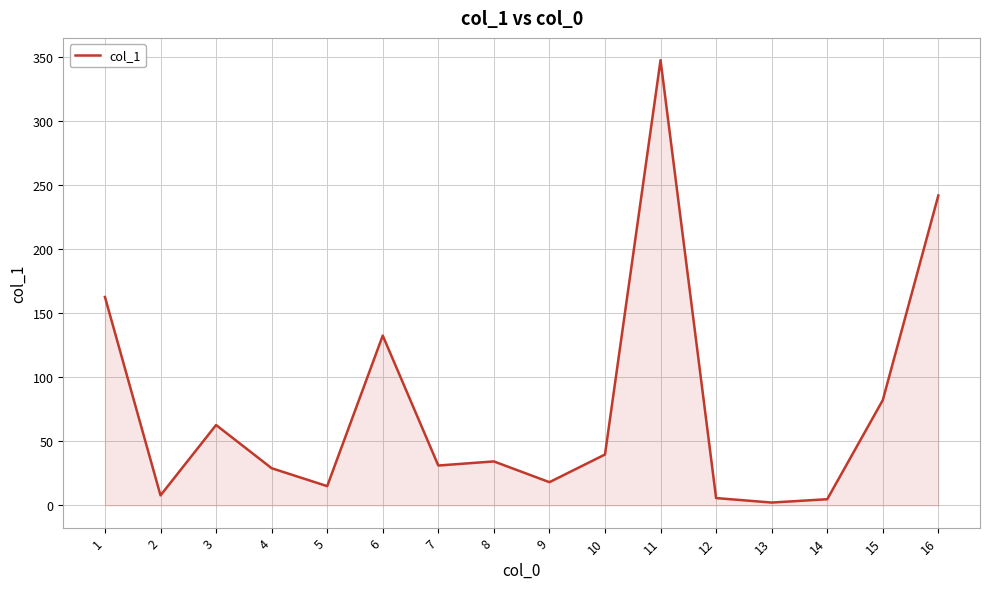

The chart shows a value of 82.1 at 15. True or false?

True